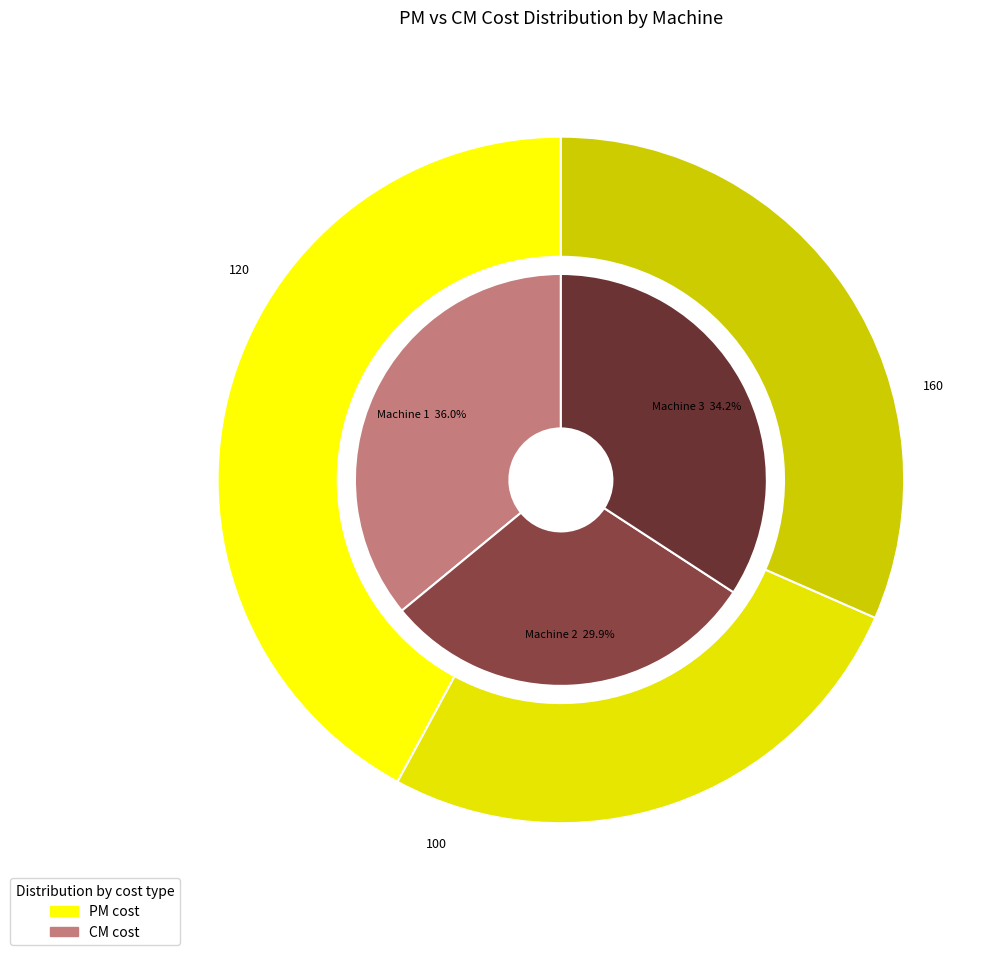

Is it true that Machine 3 is 34% of the pie?

True